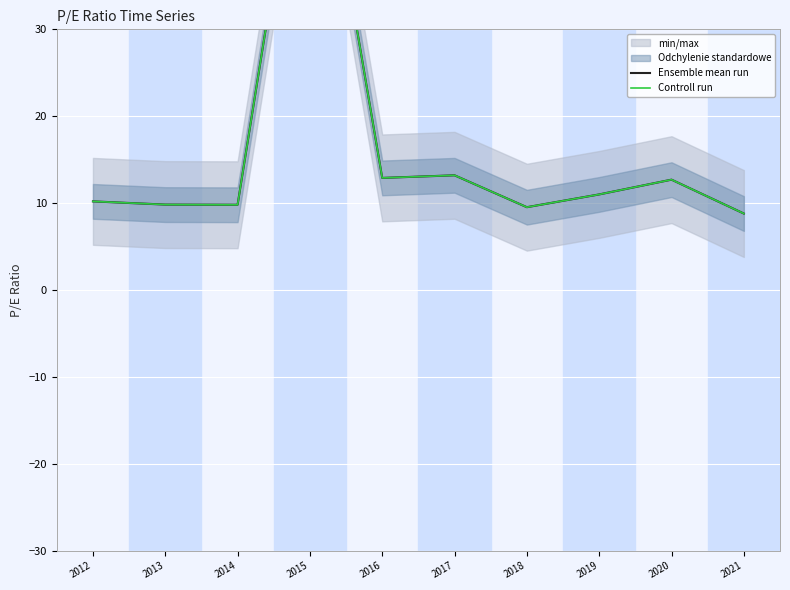

Which series has the largest total across all categories?

Ensemble mean run